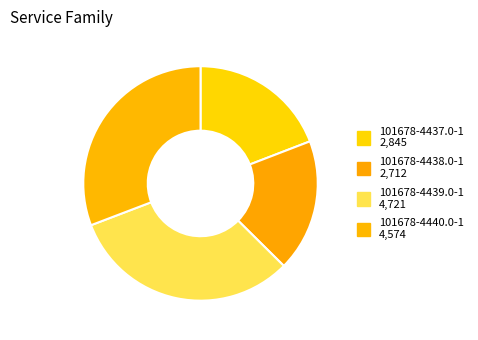

To the nearest percent, what portion does 101678-4437.0-1 represent?

19%